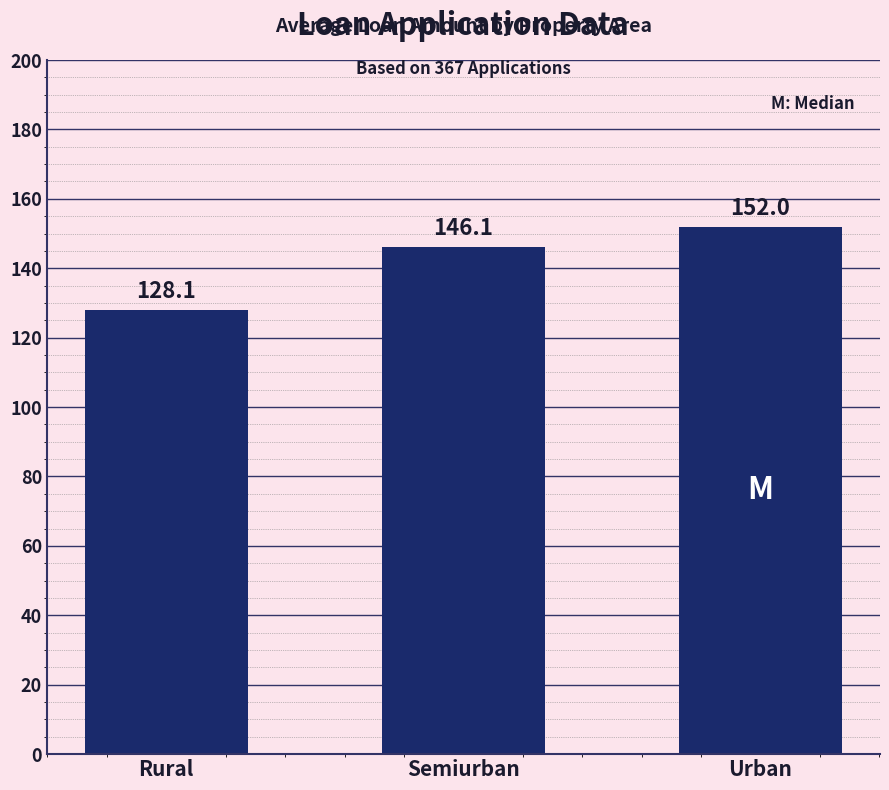

What is the ratio of the value at Semiurban to the value at Rural?

1.1